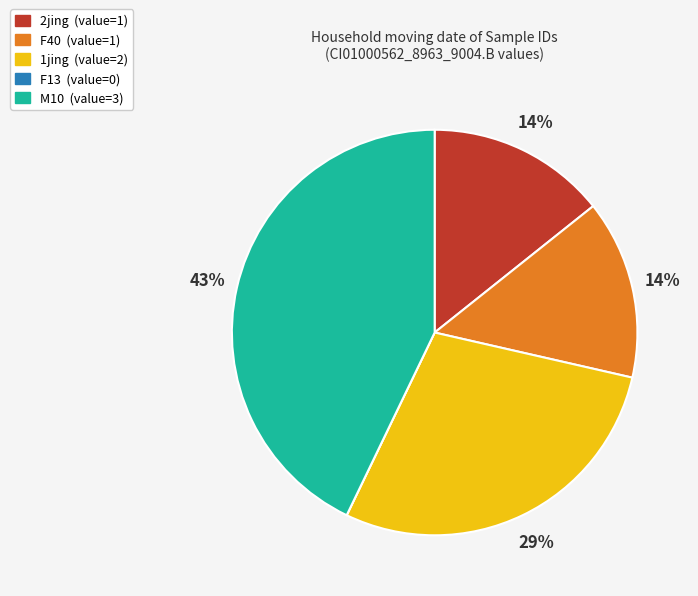

Does any single category account for the majority?

No